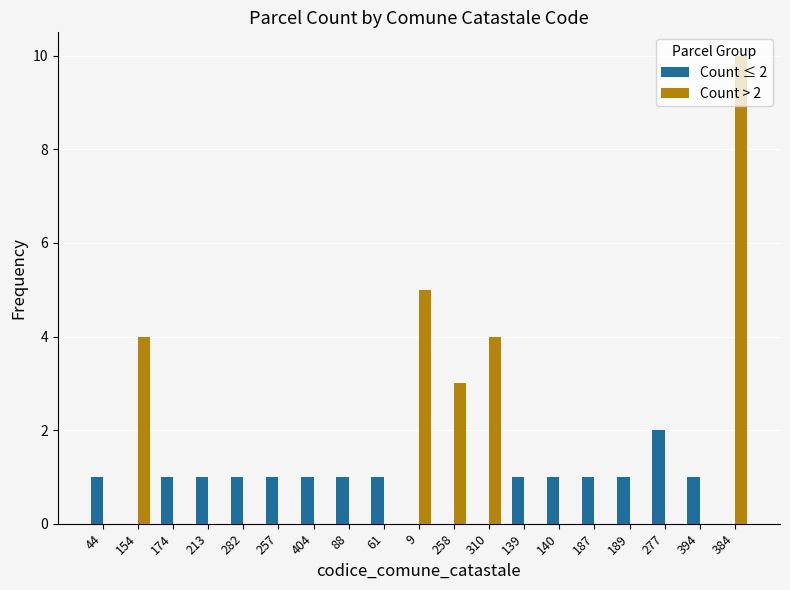

How many categories are shown in the chart?

19